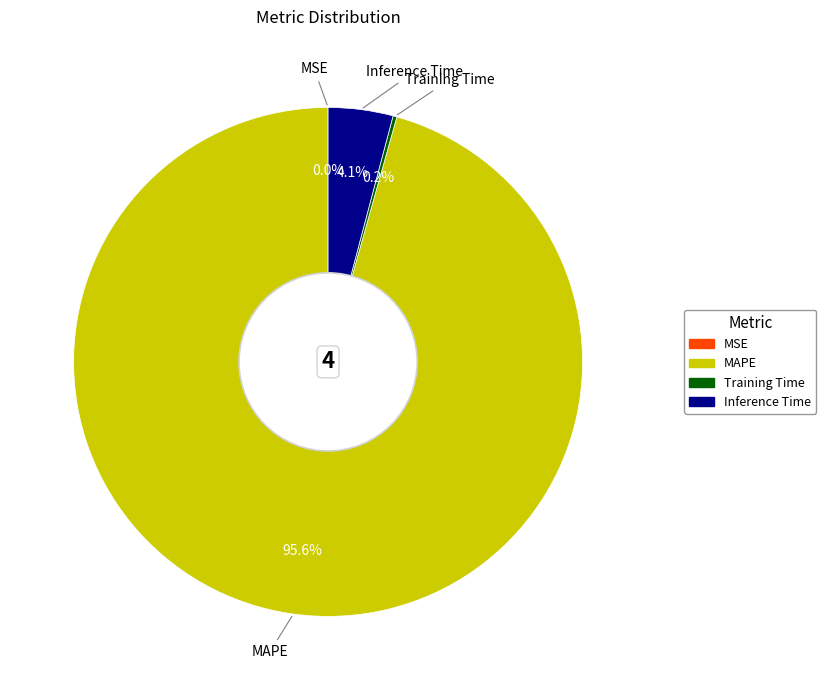

What portion of the pie excludes Inference Time?

95.9%